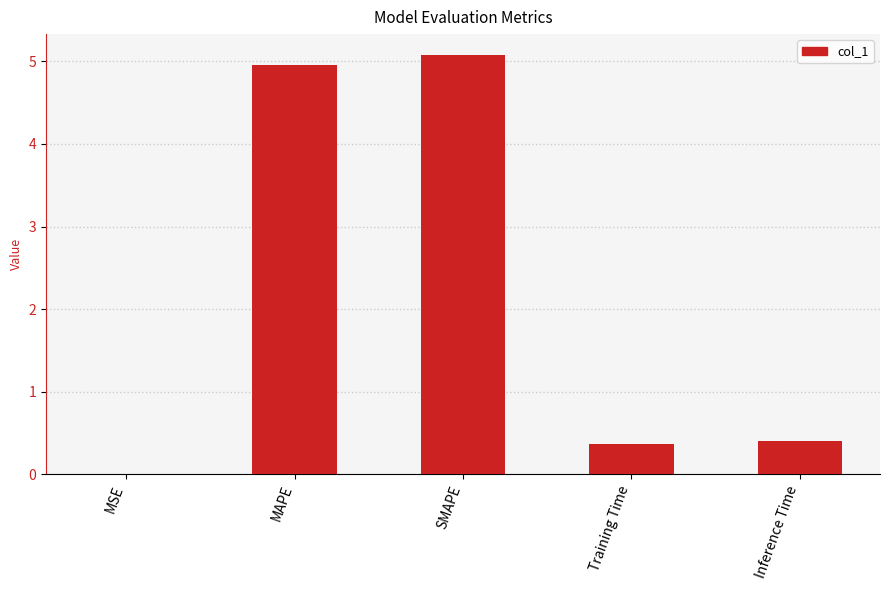

At which category does the chart reach its peak across all series?

SMAPE